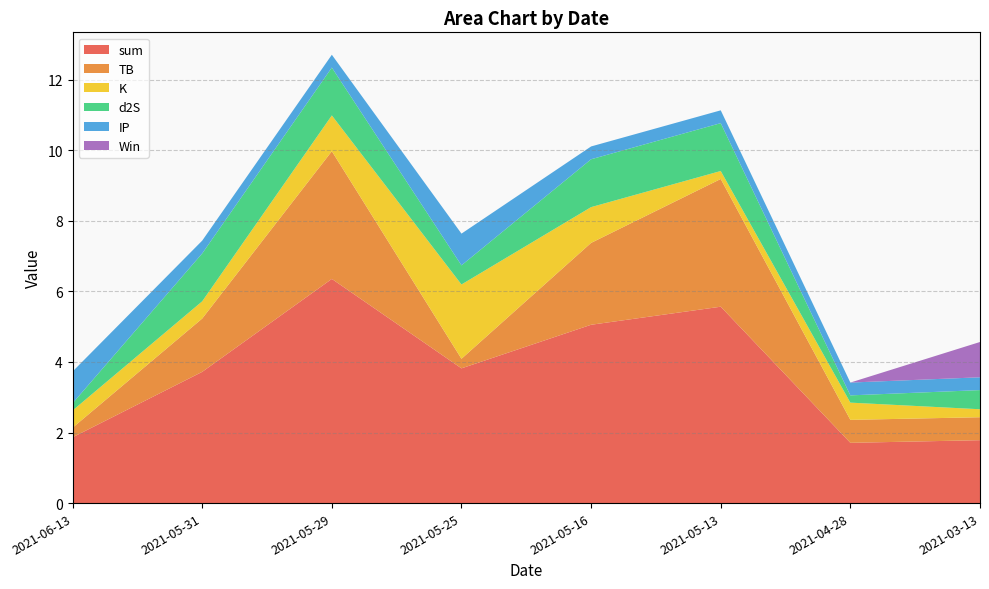

Reading right to left, what are all the values shown in this chart?

sum: 2021-03-13=1.8	2021-04-28=1.7	2021-05-13=5.6	2021-05-16=5.1	2021-05-25=3.8	2021-05-29=6.4	2021-05-31=3.7	2021-06-13=1.9
TB: 2021-03-13=0.7	2021-04-28=0.7	2021-05-13=3.6	2021-05-16=2.3	2021-05-25=0.3	2021-05-29=3.6	2021-05-31=1.5	2021-06-13=0.3
K: 2021-03-13=0.2	2021-04-28=0.5	2021-05-13=0.2	2021-05-16=1.0	2021-05-25=2.1	2021-05-29=1.0	2021-05-31=0.5	2021-06-13=0.5
d2S: 2021-03-13=0.5	2021-04-28=0.2	2021-05-13=1.4	2021-05-16=1.4	2021-05-25=0.5	2021-05-29=1.4	2021-05-31=1.4	2021-06-13=0.2
IP: 2021-03-13=0.4	2021-04-28=0.4	2021-05-13=0.4	2021-05-16=0.4	2021-05-25=0.9	2021-05-29=0.4	2021-05-31=0.4	2021-06-13=0.9
Win: 2021-03-13=1.0	2021-04-28=0.0	2021-05-13=0.0	2021-05-16=0.0	2021-05-25=0.0	2021-05-29=0.0	2021-05-31=0.0	2021-06-13=0.0